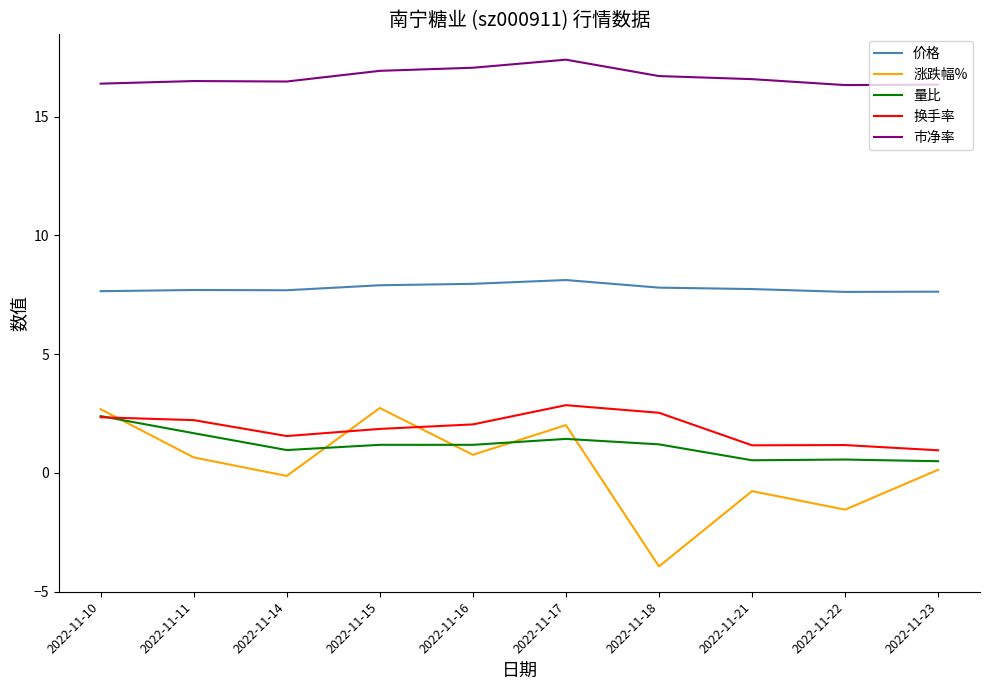

How many categories are shown in the chart?

10